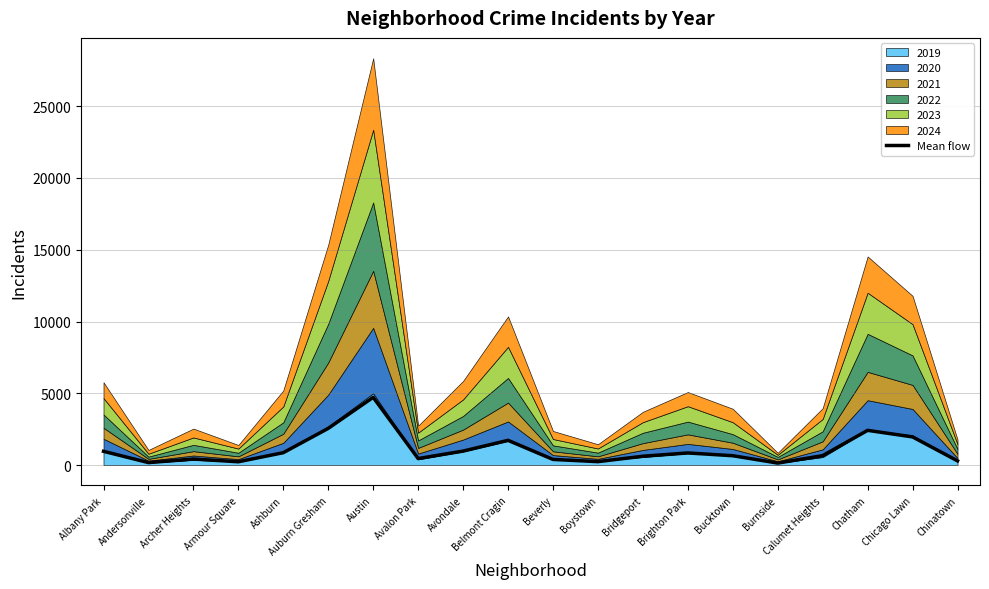

Where is the data nearest to the value 2433?

Chatham